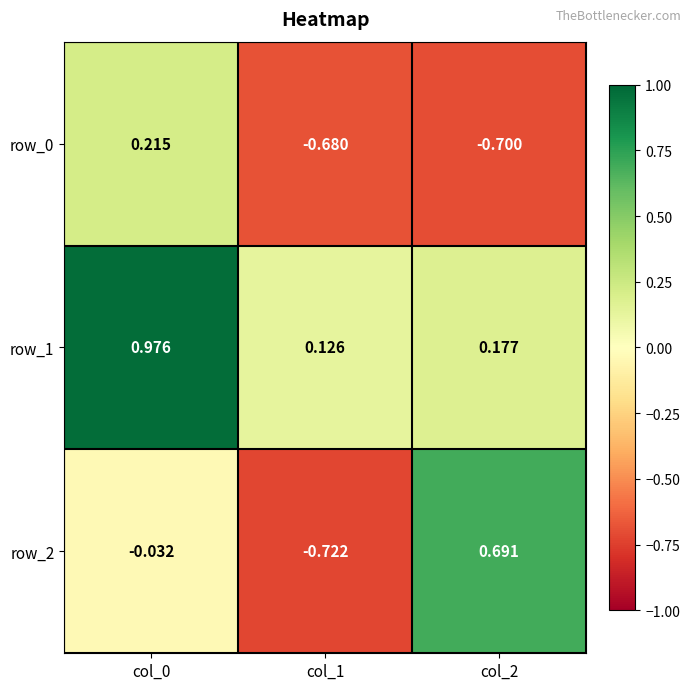

Is the value of row_2 at col_1 greater than the value of row_1 at col_1?

No